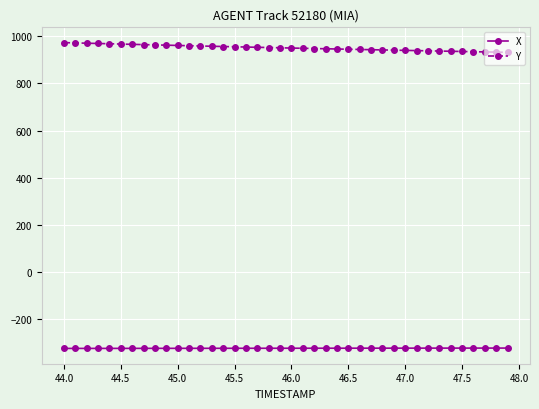

What is the maximum value shown in the chart?

973.2